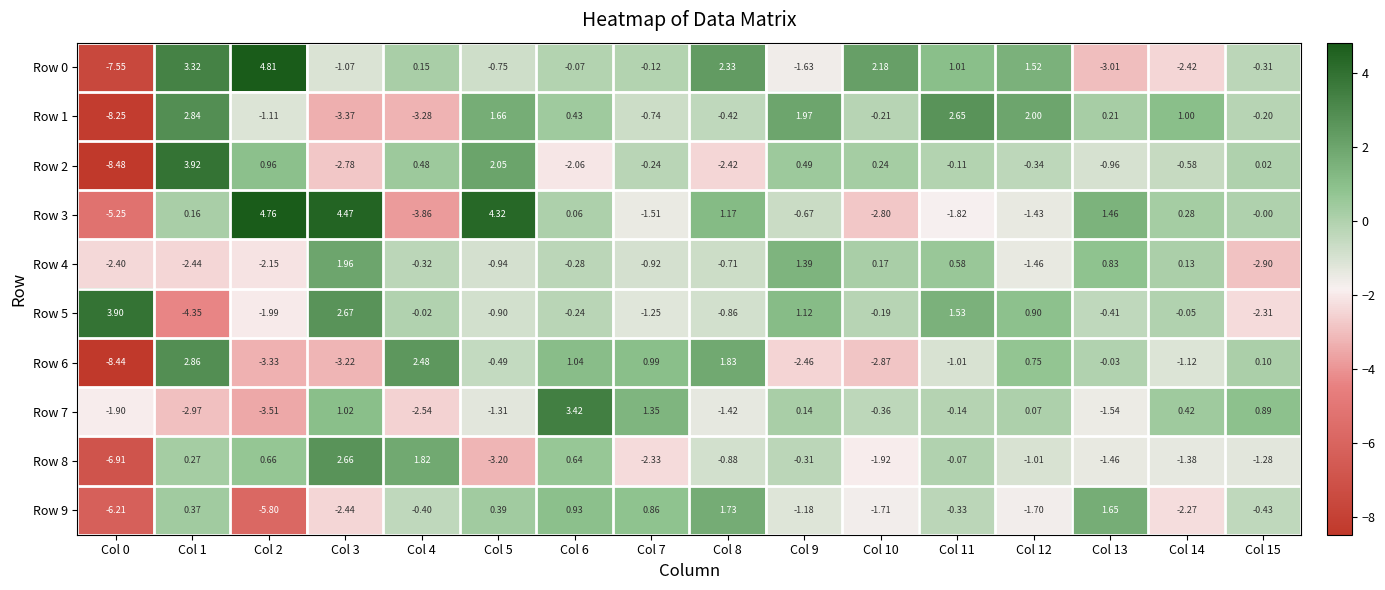

Is the value of Row 9 at Col 8 greater than the value of Row 7 at Col 6?

No